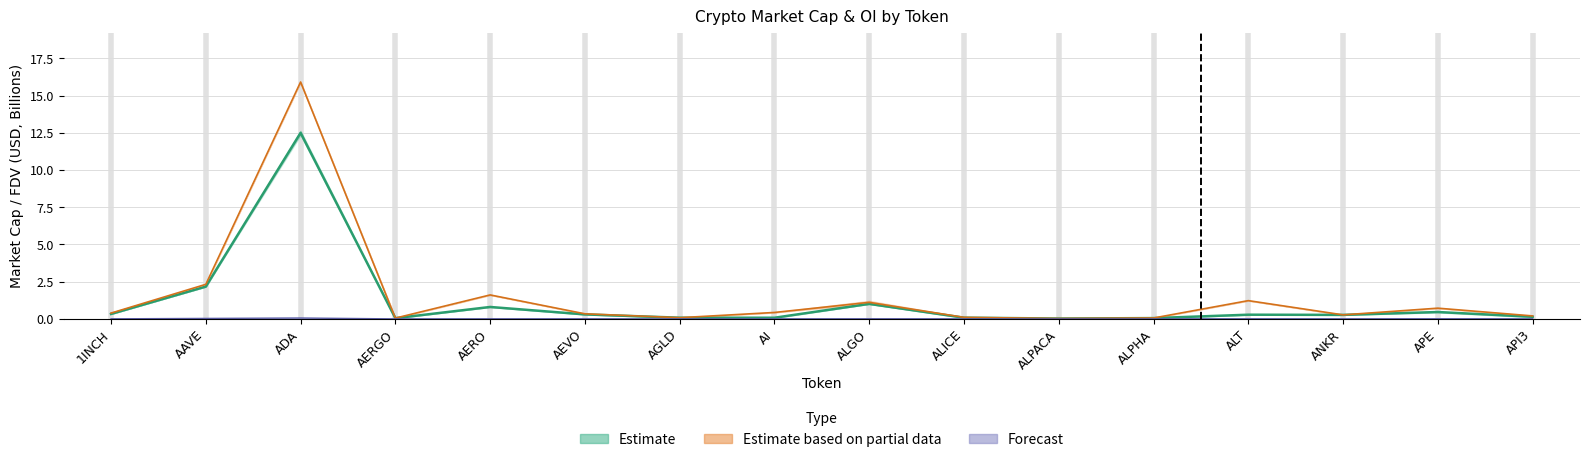

True or false: CMC_FDV and CMC_MarketCap cross at least once.

False